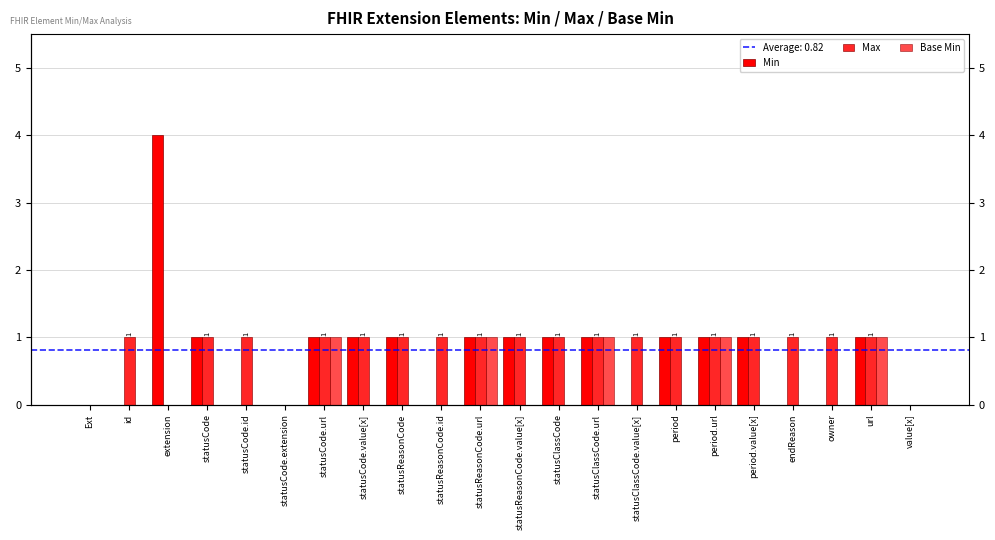

What is the total value across all series at url?

3